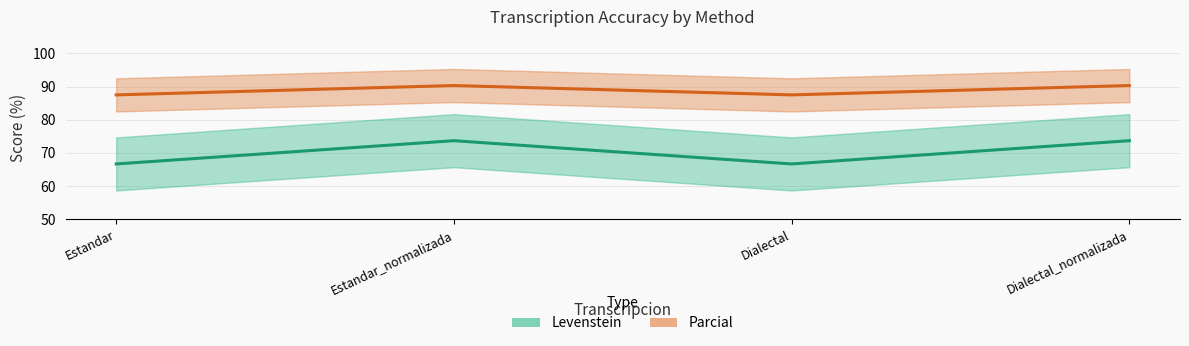

True or false: Parcial and Levenstein cross at least once.

False